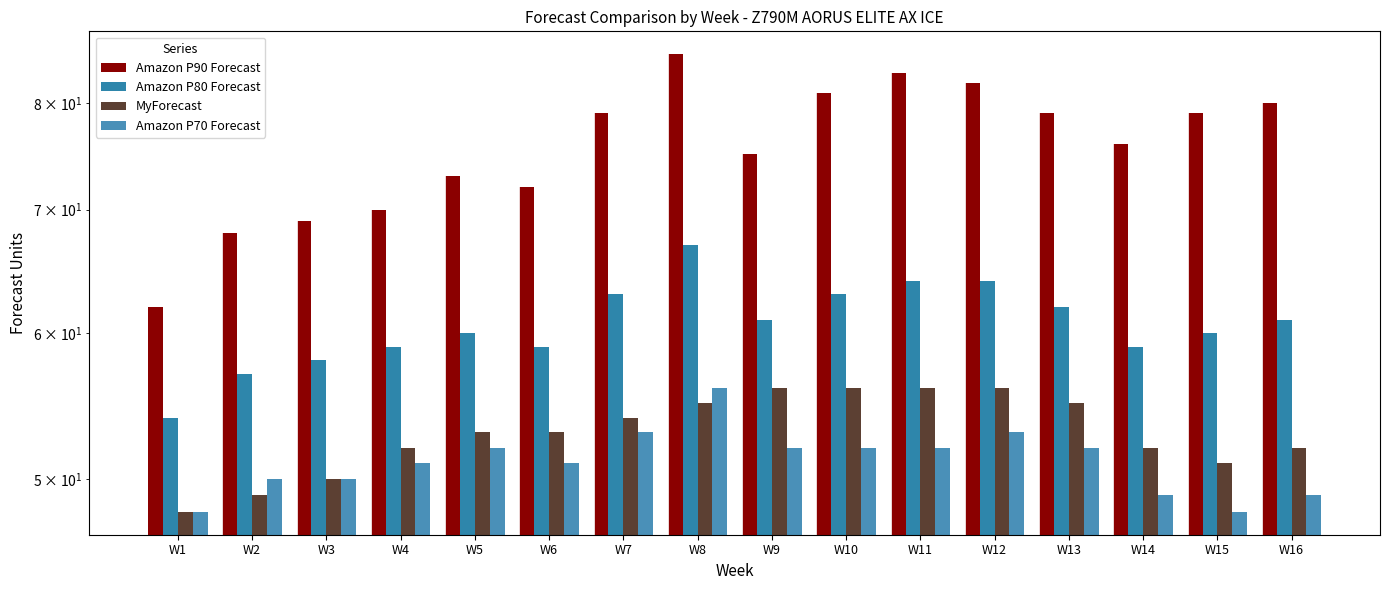

How many categories are shown in the chart?

16